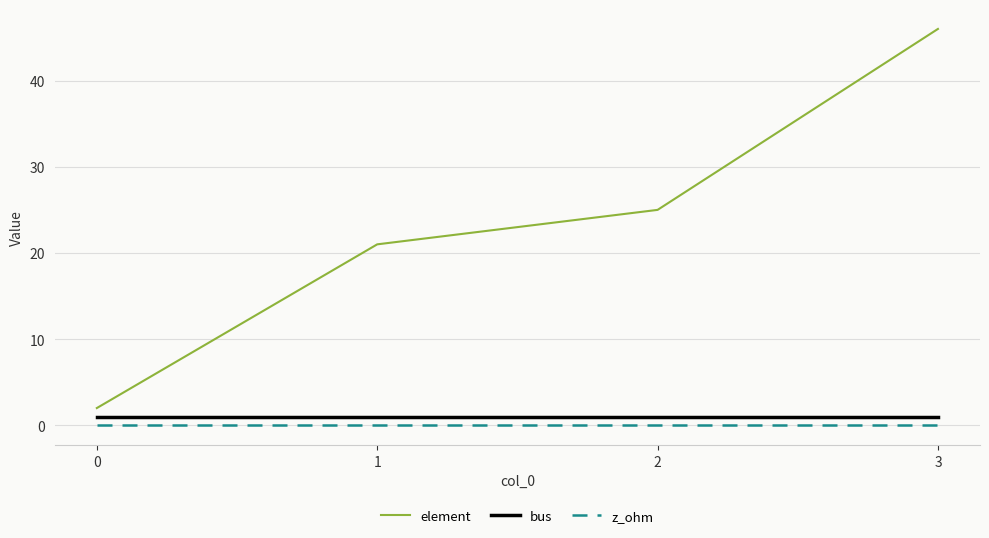

How many distinct data groups are displayed?

3